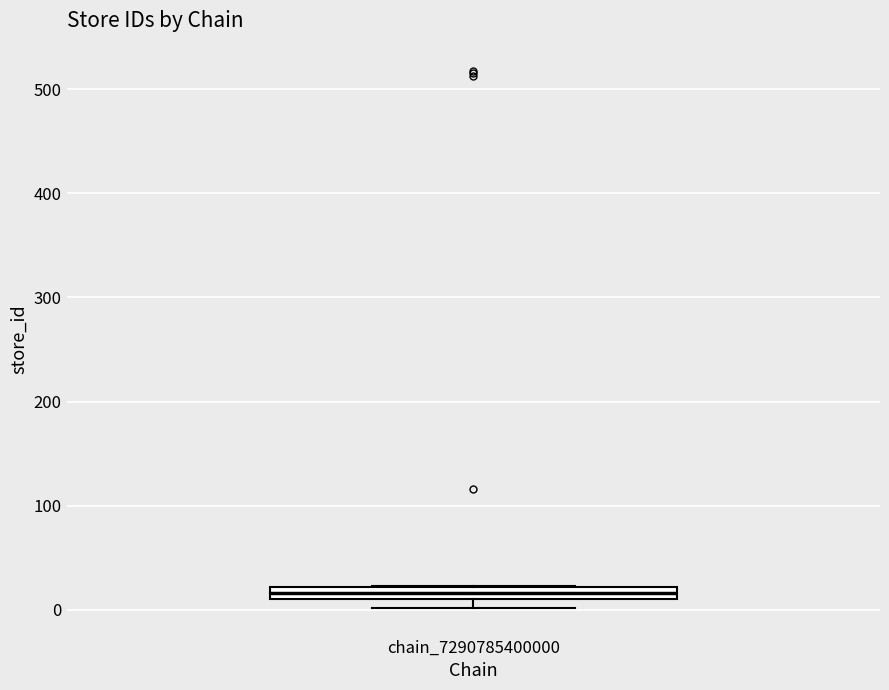

Where is the lower edge of the box for chain_7290785400000 on the y-axis? The values are not printed on the chart, so give them approximately, as read against the axis.

10